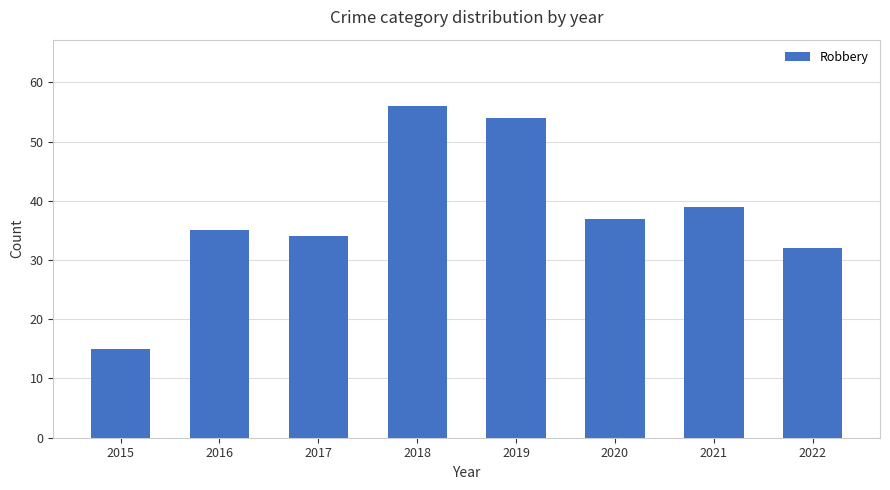

How many distinct data groups are displayed?

1